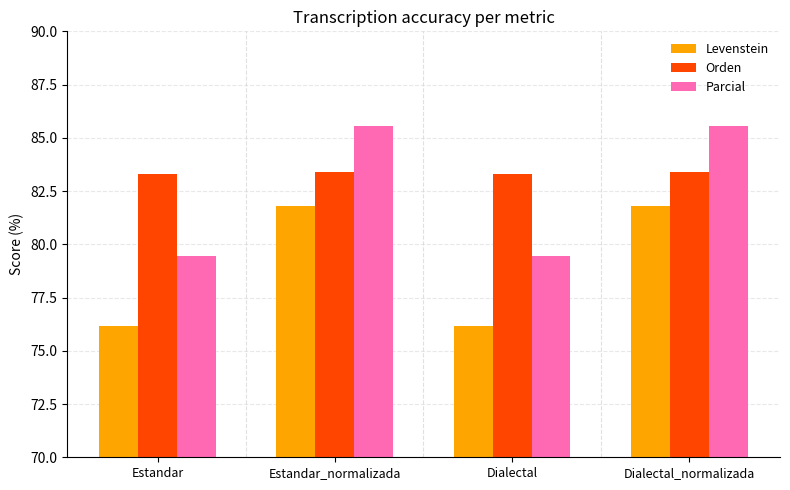

What are all the series names shown in the legend?

Levenstein, Orden, Parcial